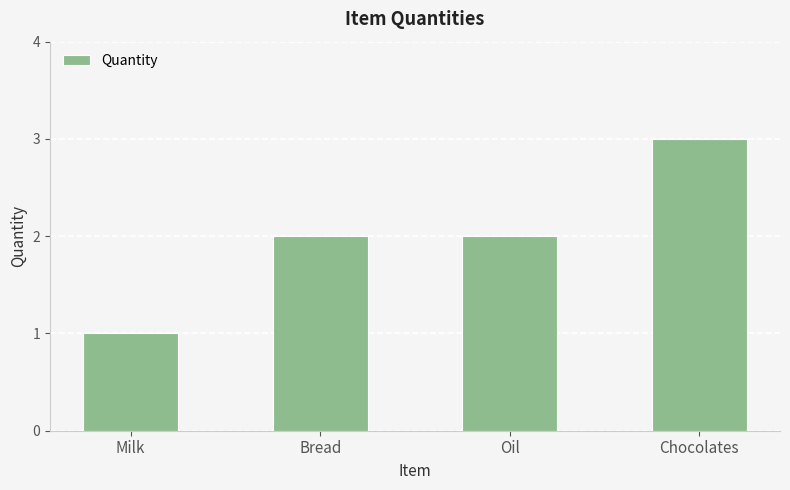

What is the sum of all values?

8